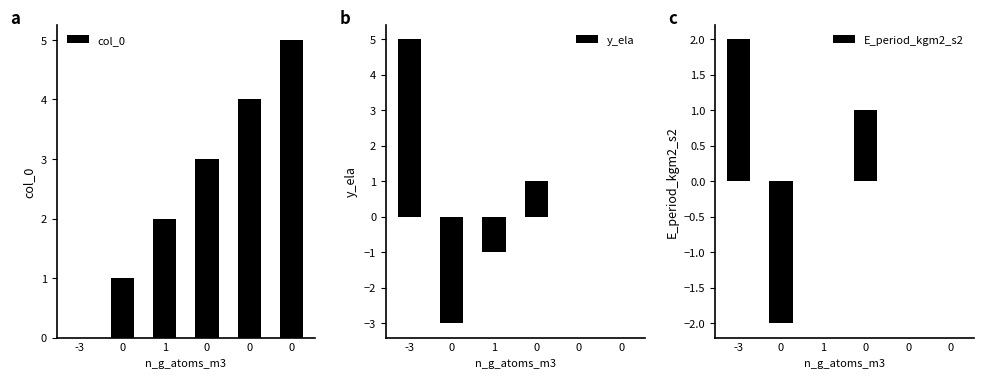

What is the value of the col_0 bar at the 4th from the left?

1